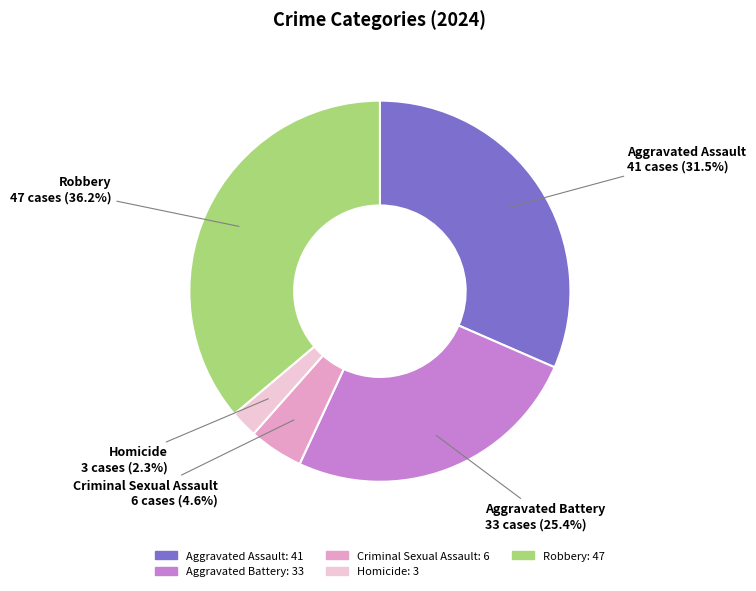

What is the largest slice in the pie chart?

Robbery